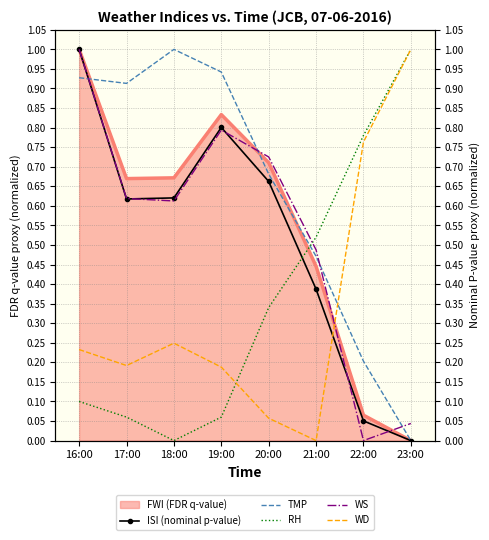

What is the difference between the maximum and minimum values in the WS series?

1.0